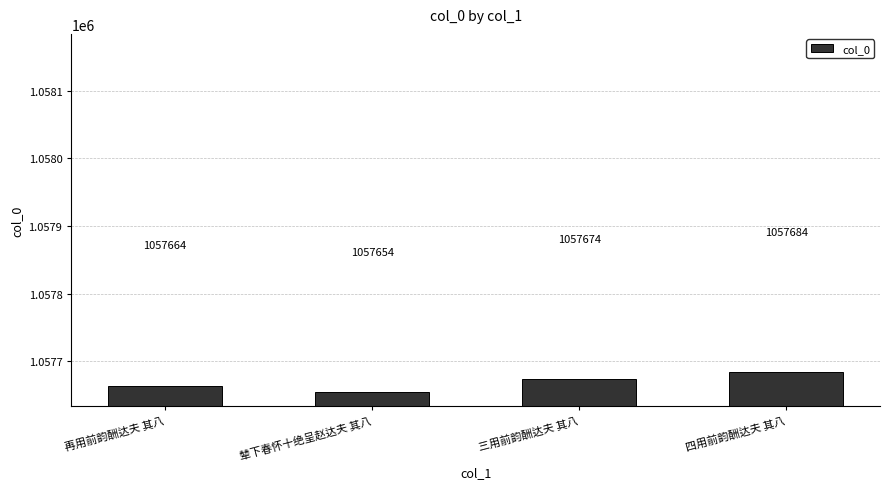

The chart shows a value of 1695069 at 四用前韵酬达夫 其八. True or false?

False